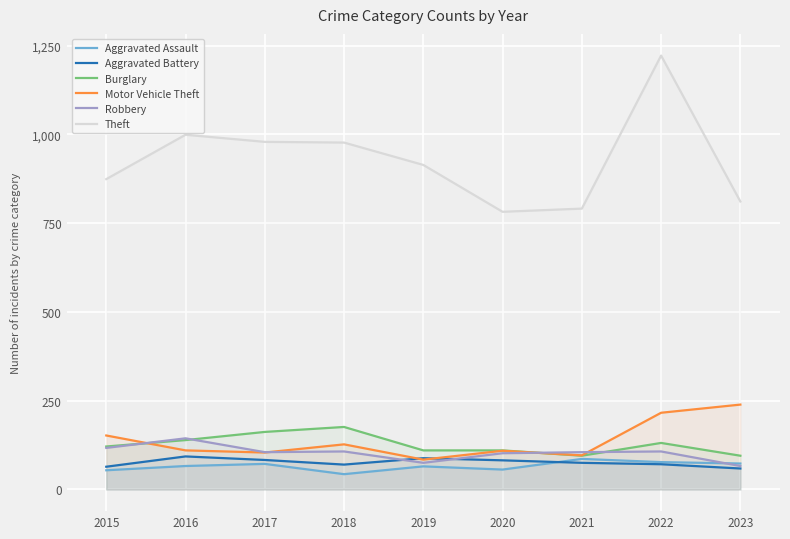

What is the value of the Theft point at the 1st from the left?

874